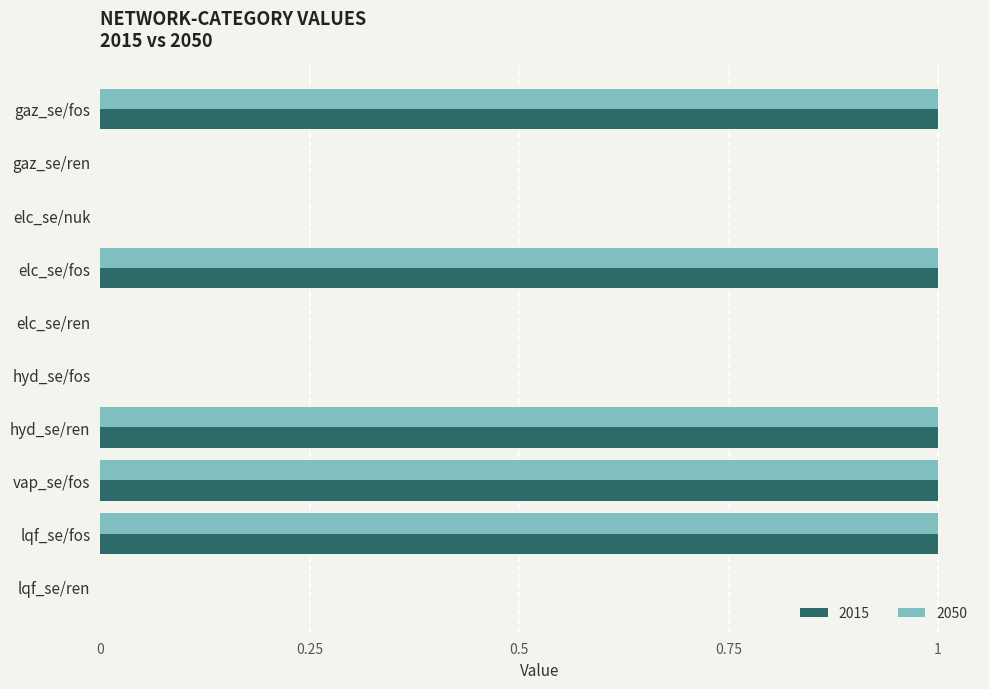

The 2015 series shows 0 at gaz_se/fos. True or false?

False